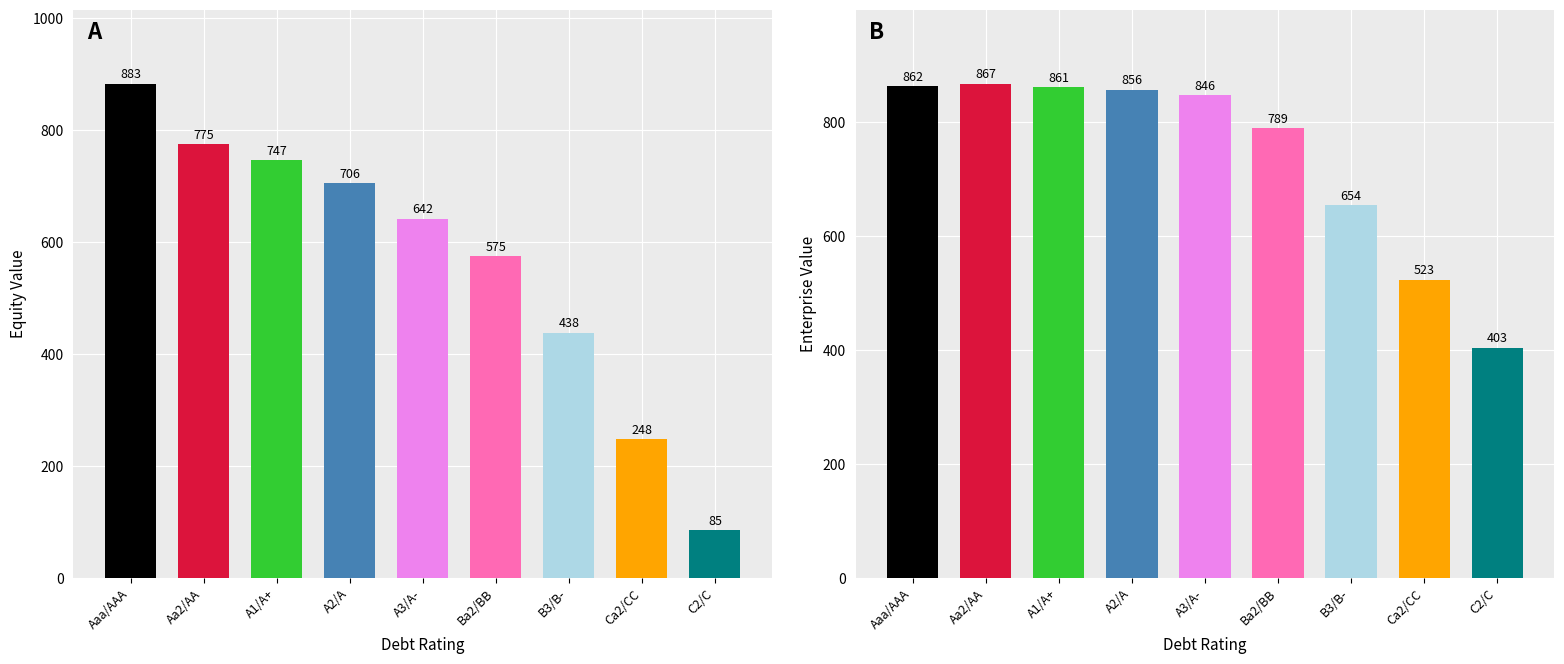

True or false: enterprise_value has a value of 860.7 at A1/A+.

True